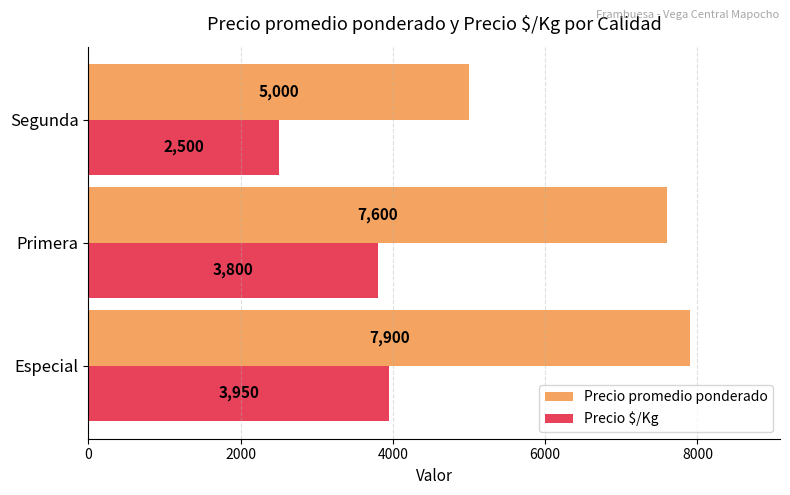

At how many categories does at least one series exceed 4021?

3